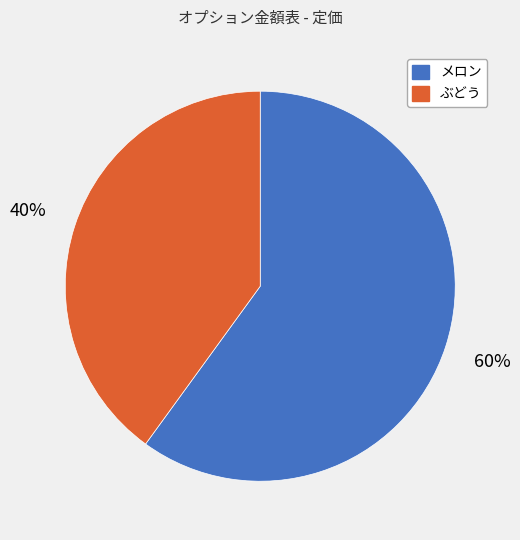

Is the sum of ぶどう and メロン greater than half?

Yes